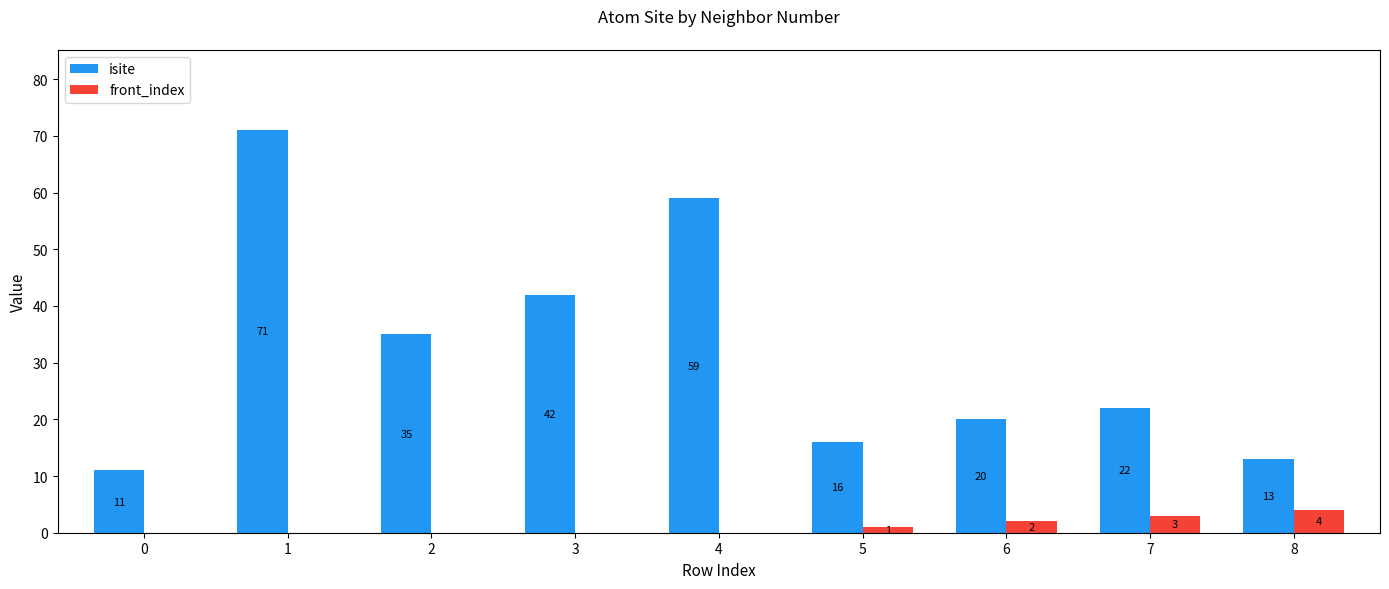

What is the average value of the front_index series?

1